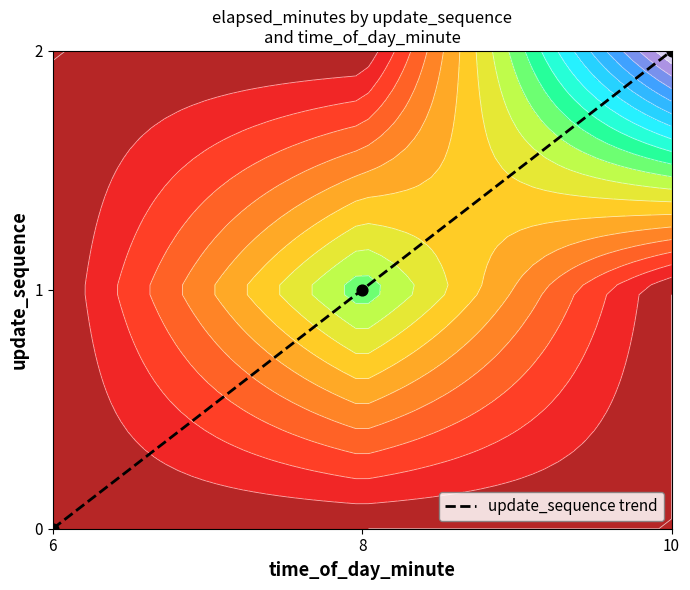

True or false: the data shows 1 at 8.

True